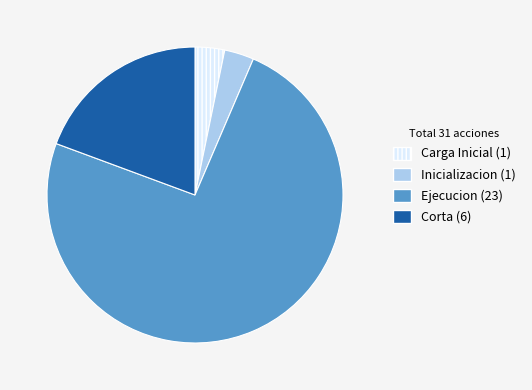

How many slices are in this pie chart?

4